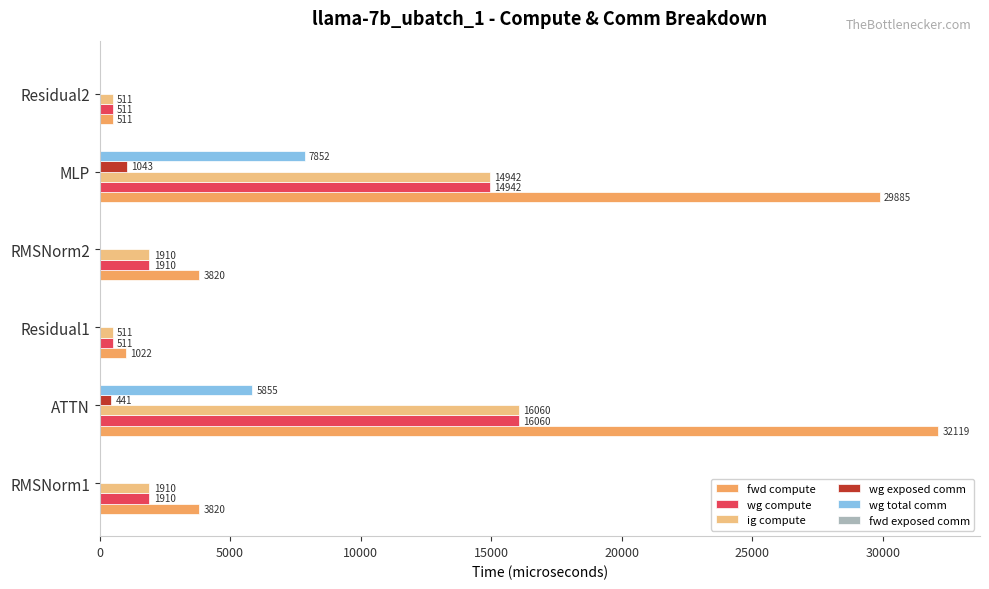

Read the ig compute value at MLP.

14942.4